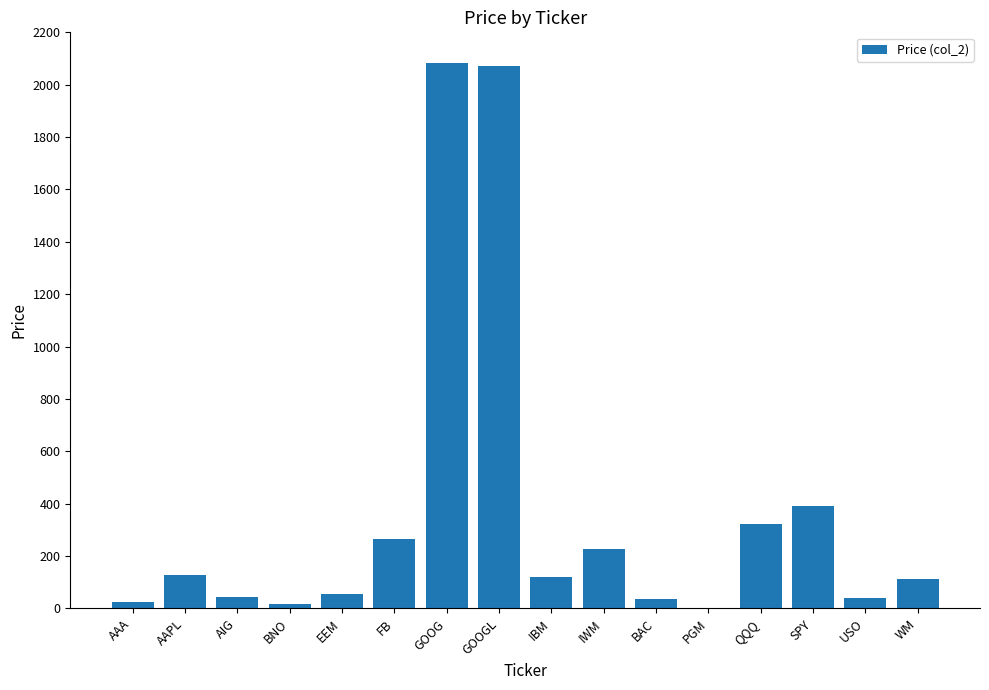

At which label is the value closest to 1041?

SPY